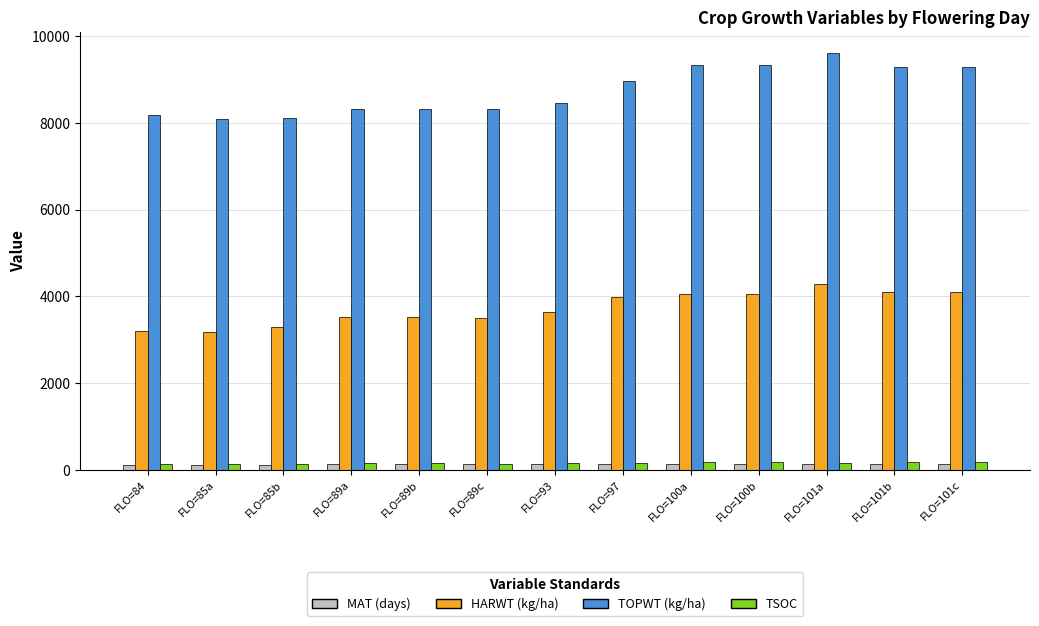

Which label corresponds to the largest value in the chart?

FLO=101a